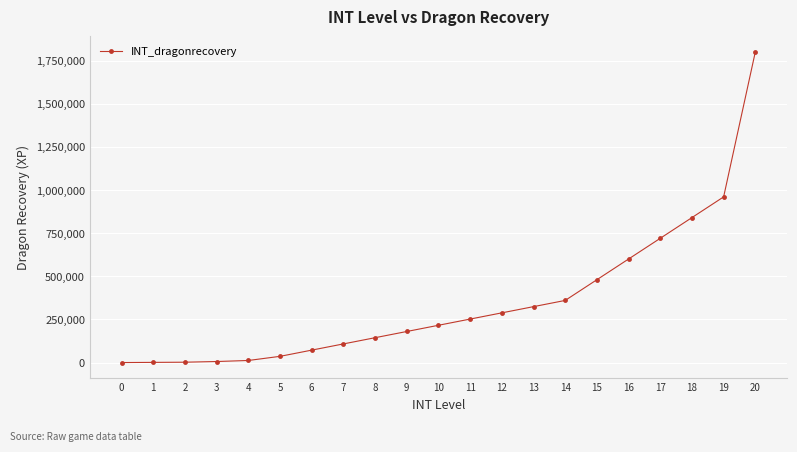

How many values are below 216000?

10